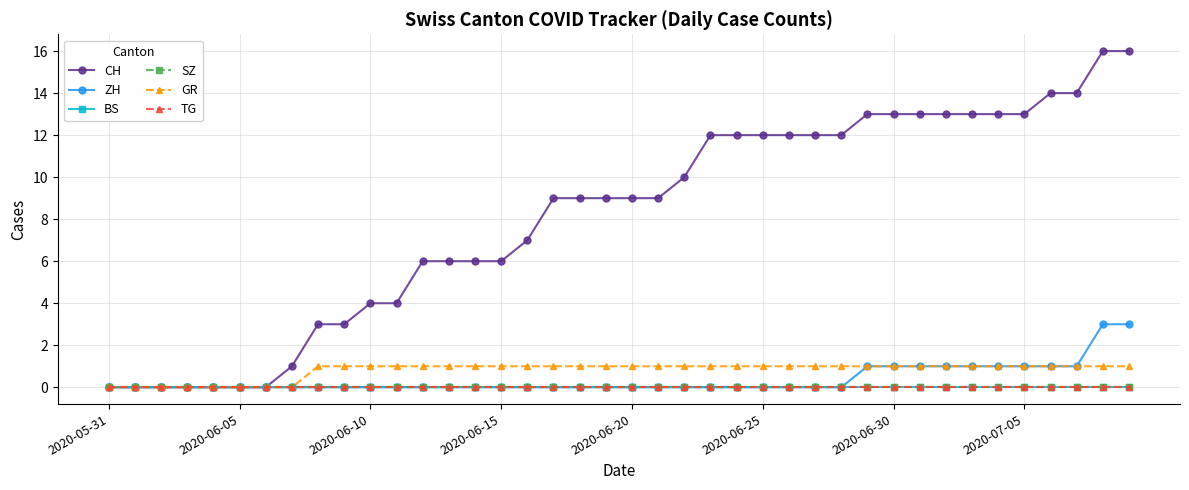

Does the chart have visible grid lines?

Yes